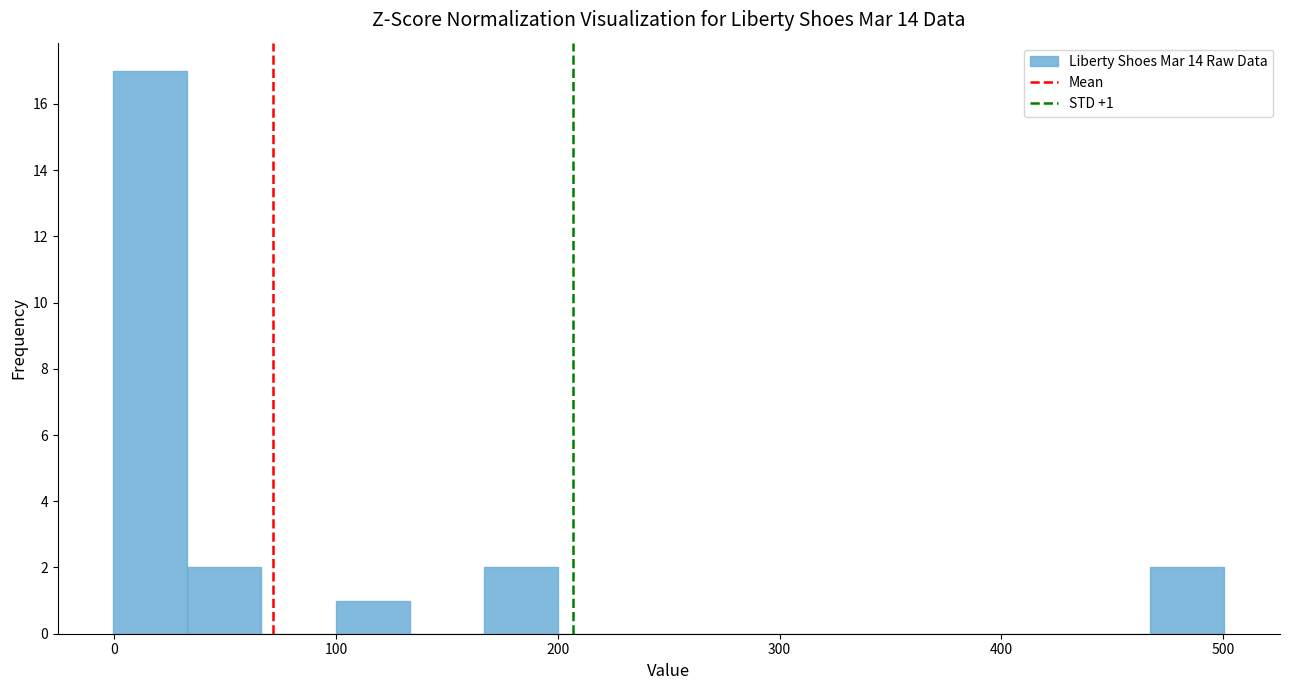

Around what value on the x-axis is the tallest bar? Give the approximate position of its centre, as read against the axis.

20